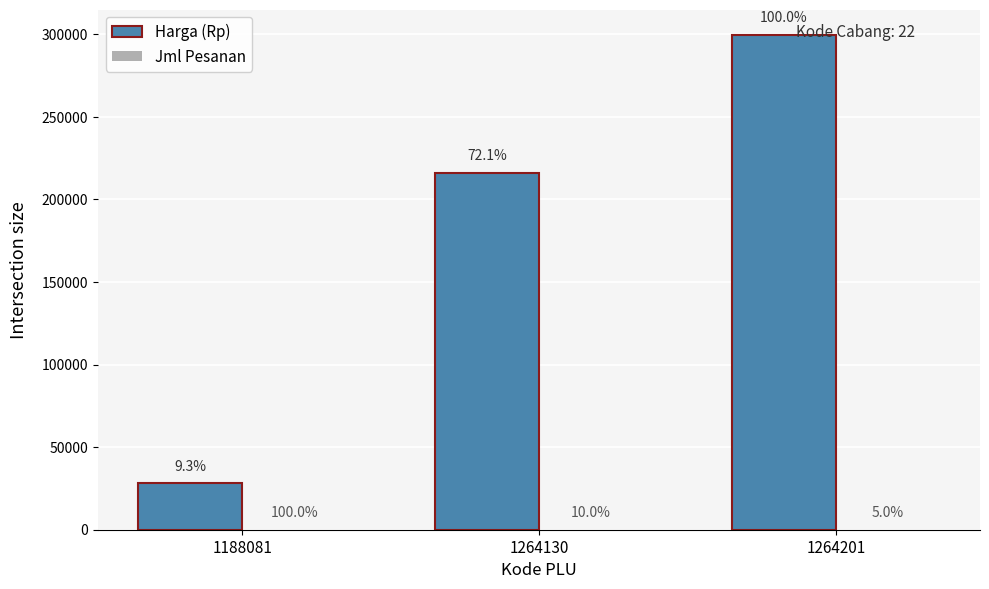

Rank the series by their maximum value, from highest to lowest.

Harga (Rp), Jml Pesanan